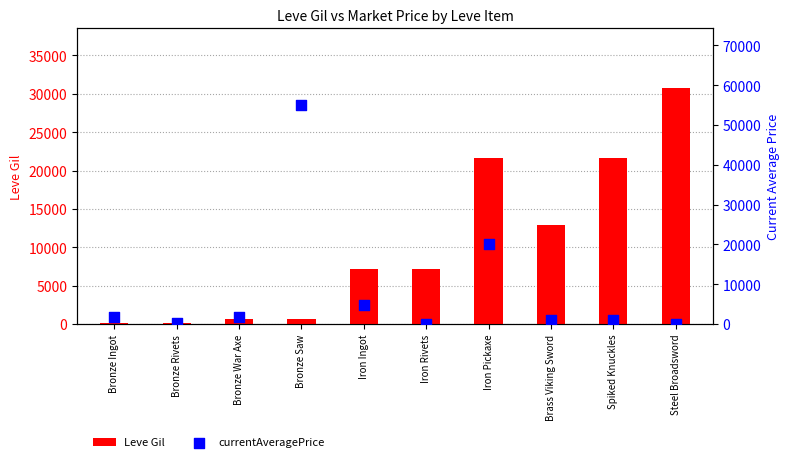

Which series has the widest spread of Y values?

currentAveragePrice